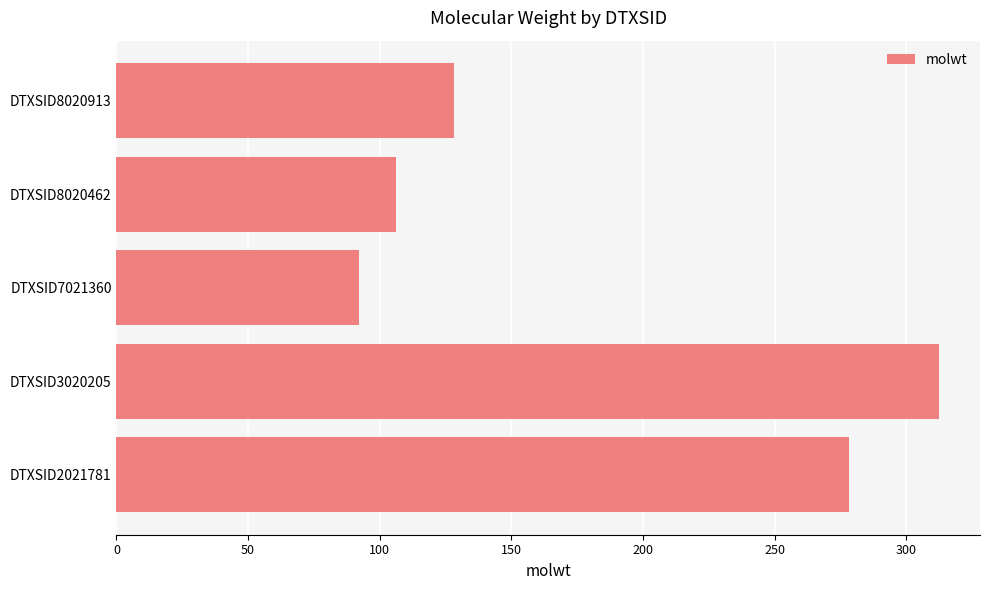

What is the change in value from DTXSID3020205 to DTXSID7021360?

-220.2